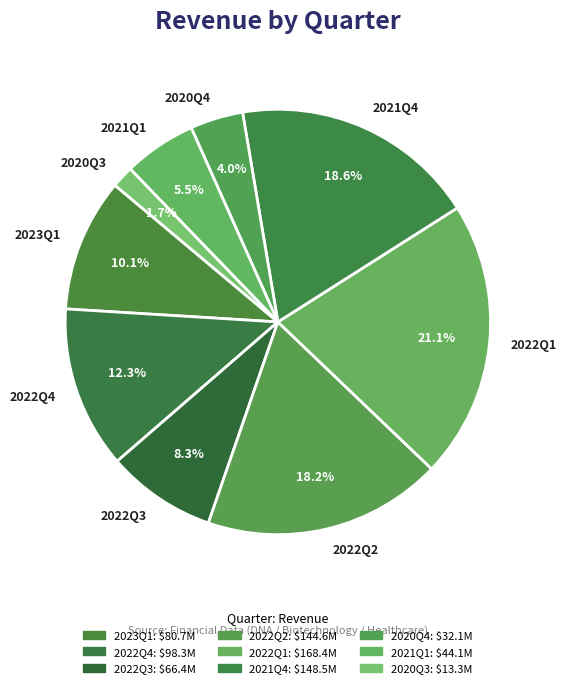

Approximately how many times larger is the value at 2023Q1 compared to 2021Q1?

1.8